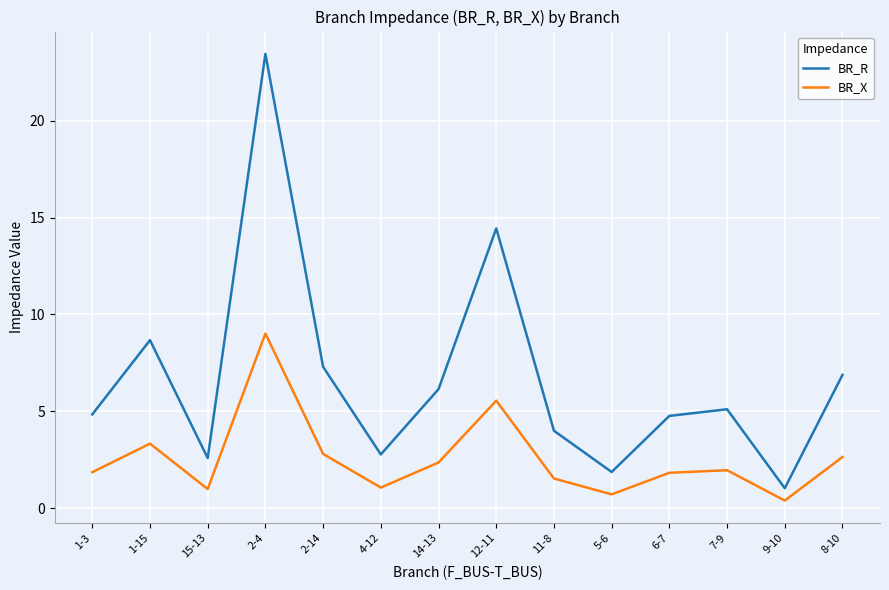

How many values in the BR_R series exceed 5?

7